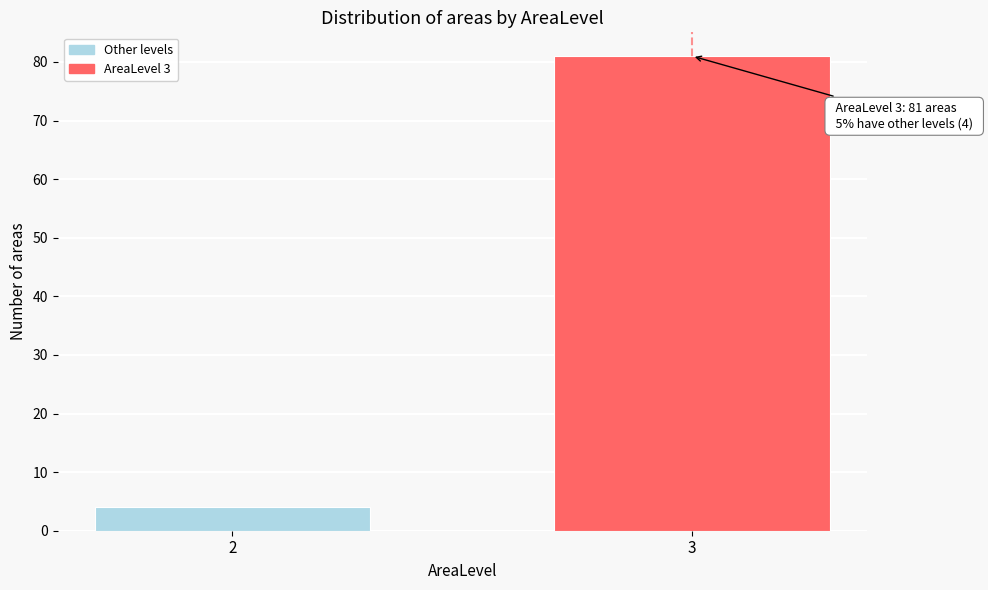

Reading left to right, transcribe all the data shown in this chart.

2=4	3=81